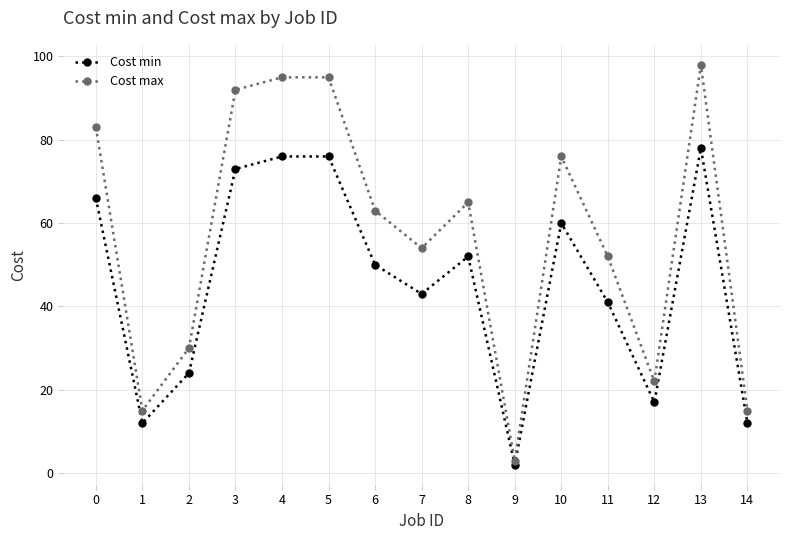

Does the chart have visible grid lines?

Yes